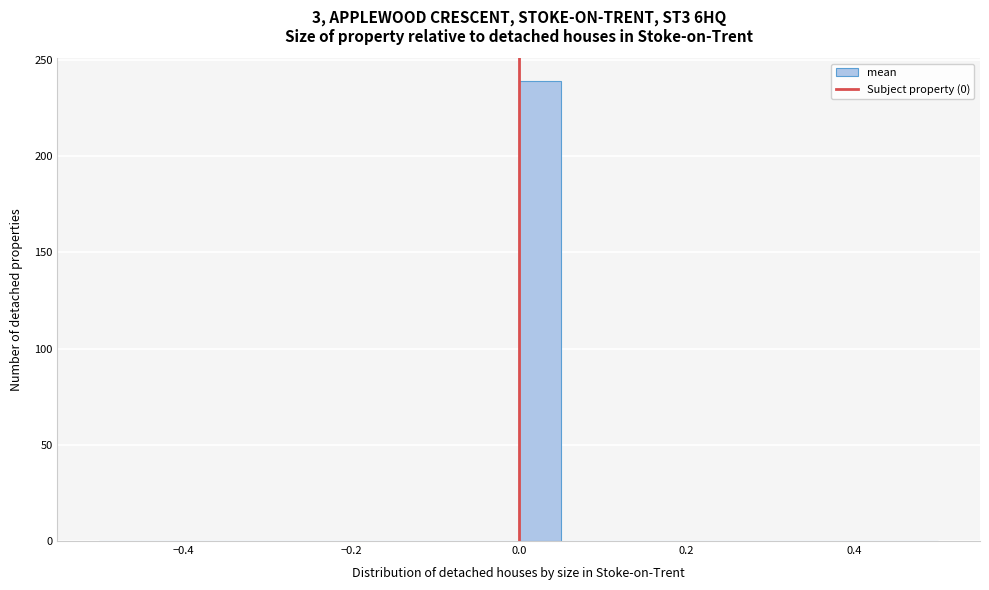

Around what value on the x-axis is the tallest bar? Give the approximate position of its centre, as read against the axis.

0.02